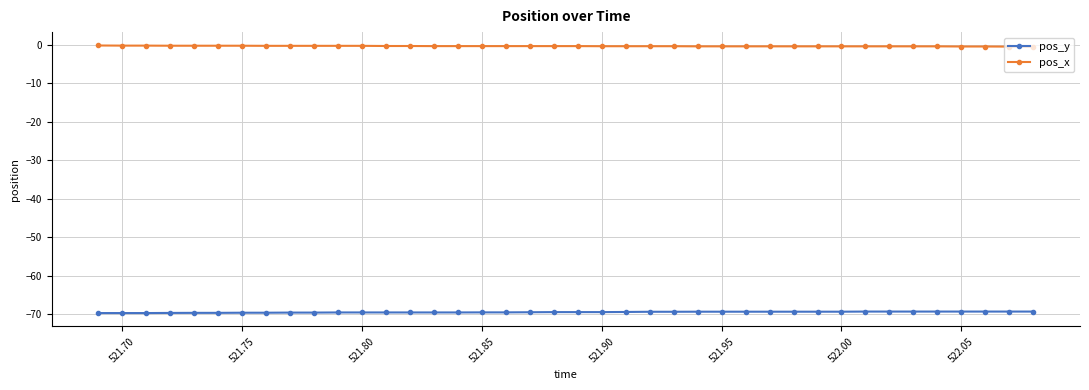

What is the minimum value shown in the chart?

-69.7